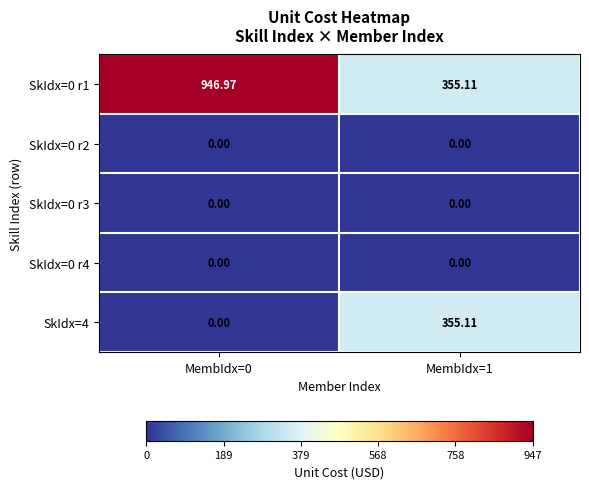

Is the value of SkIdx=4 at MembIdx=0 greater than the value of SkIdx=0 r1 at MembIdx=1?

No